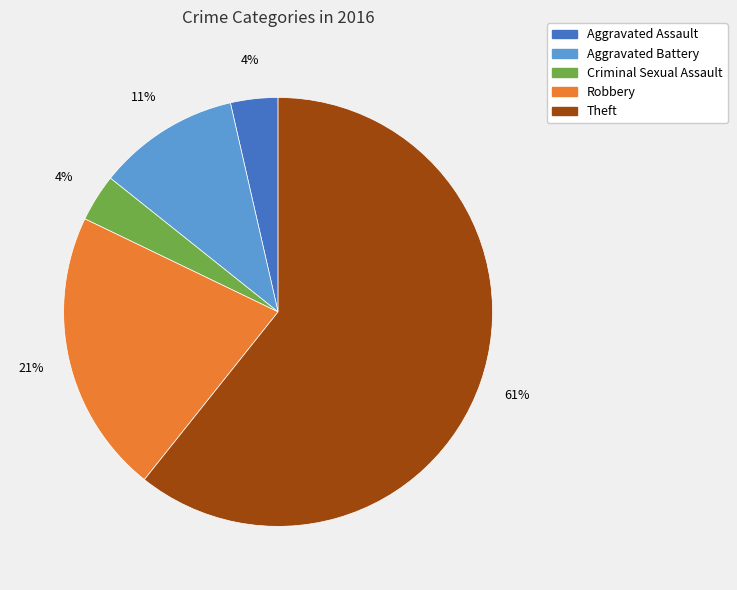

To the nearest percent, what is the average slice percentage?

20%